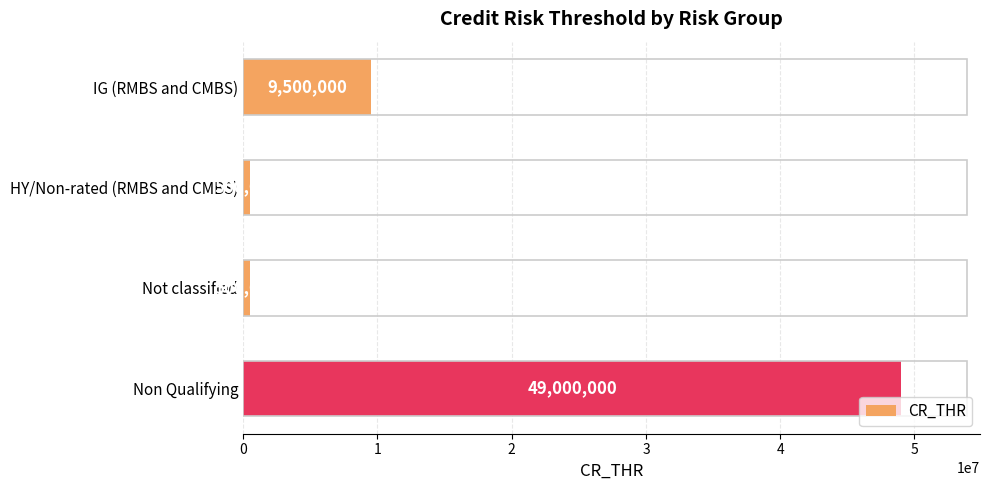

What is the sum of the values at IG (RMBS and CMBS) and Not classified?

10000000